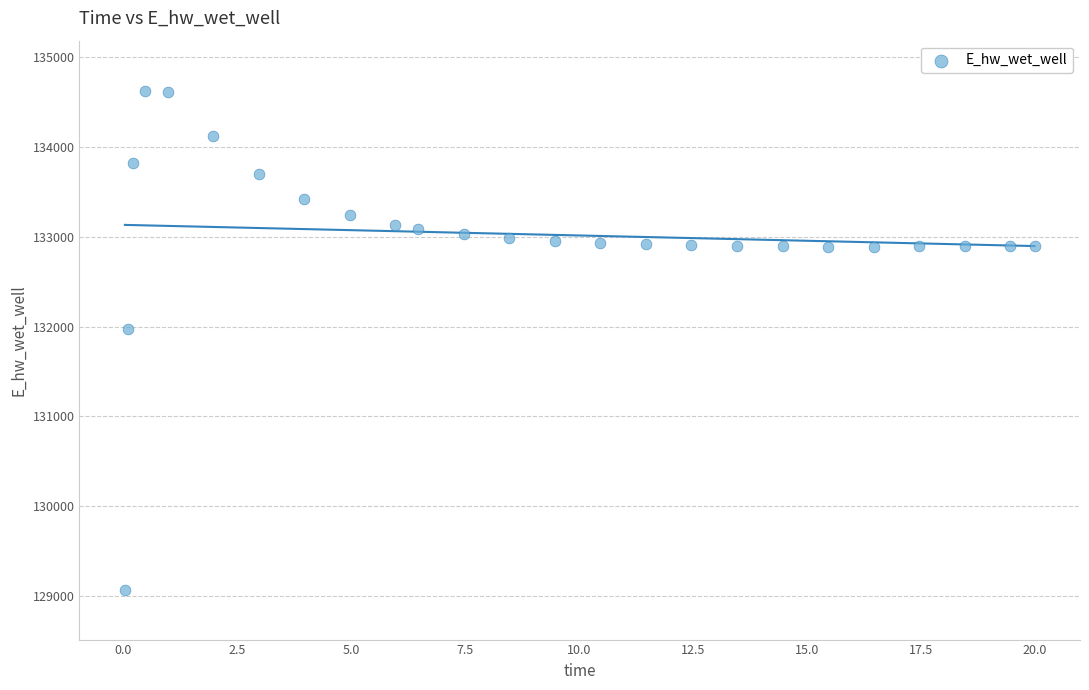

What is the range of X values (max minus min)?

20.0